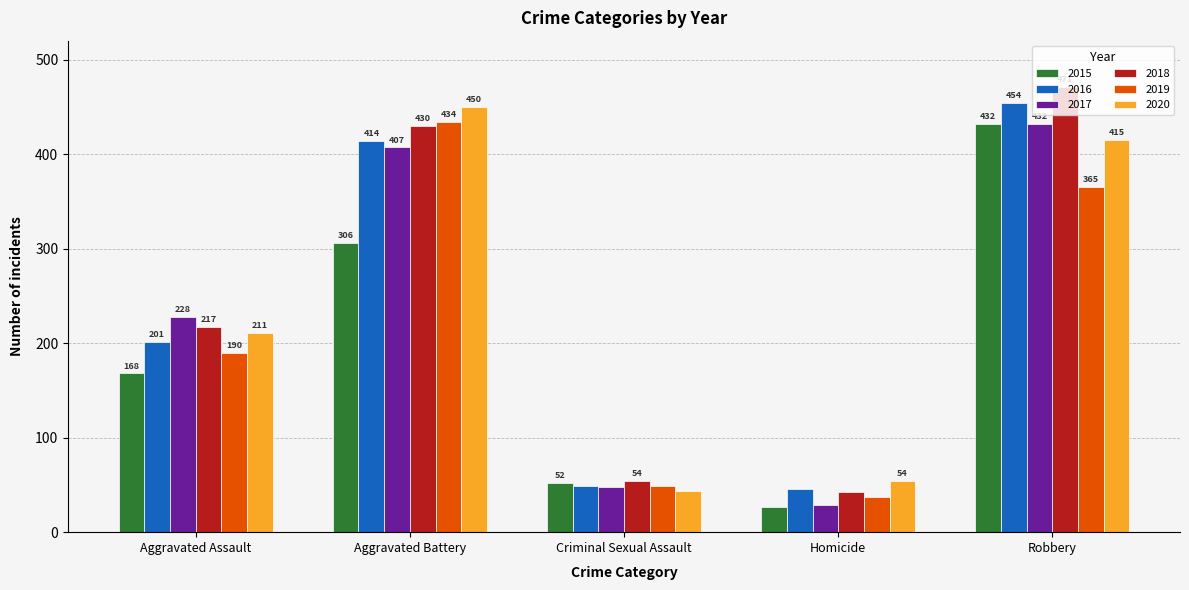

Which series has the largest range (max minus min)?

2018